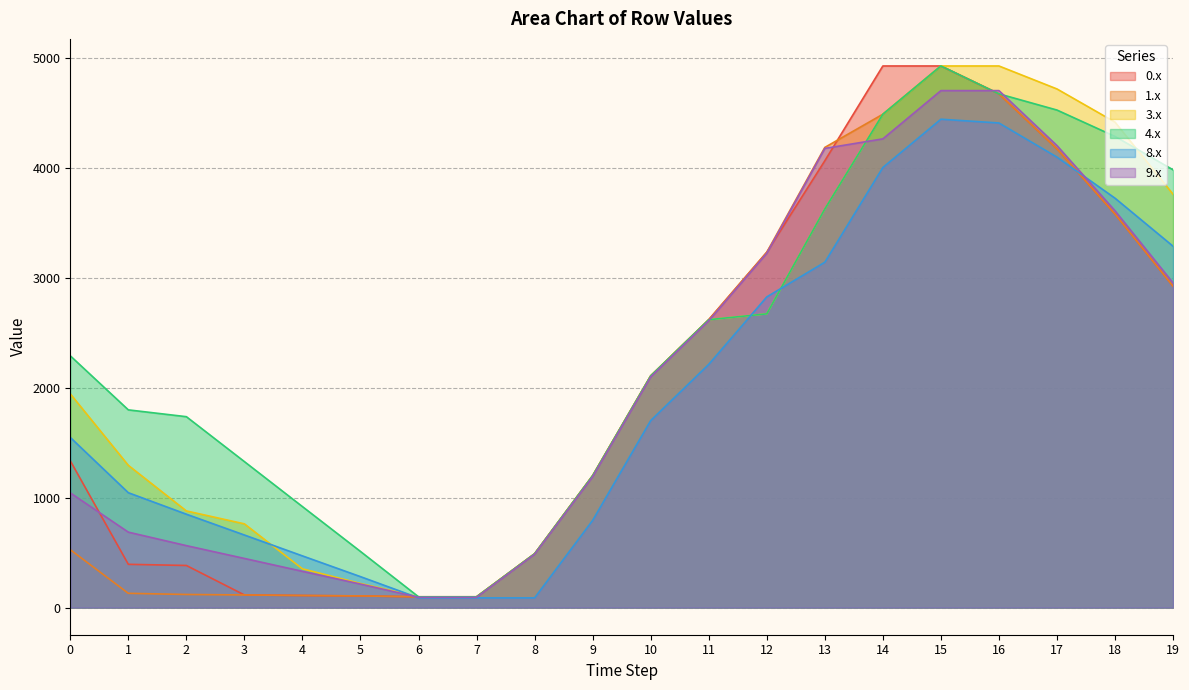

Reading left to right, extract all data points from this chart.

0.x: 1334.7	393.8	383.3	115.3	110.4	106.6	98.5	98.5	489.8	1199.5	2106.5	2617.4	3230.6	4062.4	4924.0	4924.0	4670.6	4170.7	3578.1	2922.4
1.x: 526.6	130.2	119.7	115.3	110.4	106.6	98.5	98.5	489.8	1199.5	2106.5	2617.4	3230.6	4183.6	4485.4	4924.0	4670.6	4170.7	3578.1	2922.4
3.x: 1943.6	1293.7	879.2	761.6	352.7	219.7	98.5	98.5	489.8	1199.5	2106.5	2617.4	2670.8	3623.8	4485.4	4924.0	4924.0	4715.1	4413.4	3757.6
4.x: 2289.2	1797.8	1735.9	1327.4	918.4	510.6	98.5	98.5	489.8	1199.5	2106.5	2617.4	2670.8	3623.8	4485.4	4924.0	4670.6	4523.3	4283.2	3979.9
8.x: 1547.2	1044.7	849.4	660.2	470.4	281.7	88.8	88.8	88.8	793.6	1700.6	2211.5	2824.7	3139.8	4001.4	4440.0	4405.8	4095.4	3722.0	3285.4
9.x: 1043.3	686.3	563.7	447.2	330.1	214.2	94.0	94.0	485.3	1190.4	2097.4	2608.3	3221.5	4174.5	4261.4	4700.0	4700.0	4200.2	3607.6	2951.8